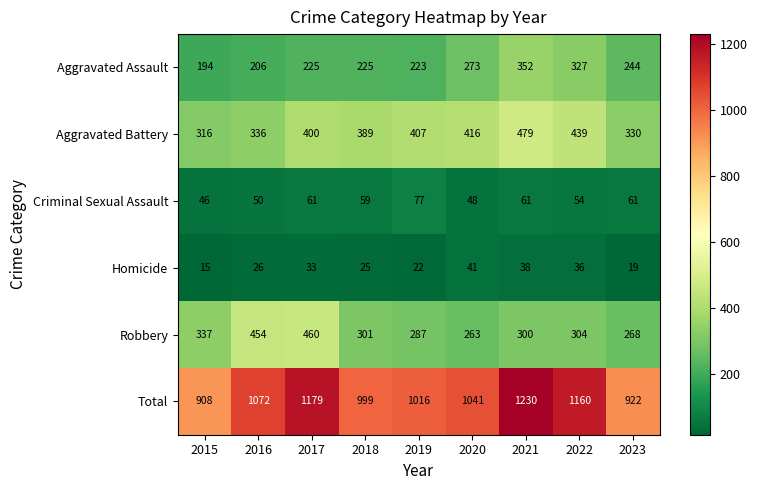

What is the difference between the maximum and minimum values in the Robbery series?

197